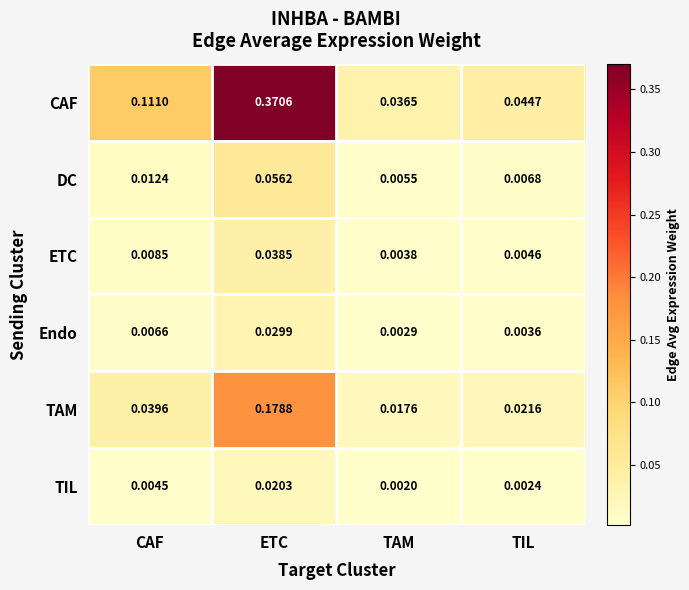

Between ETC and TAM, which series saw the biggest shift?

CAF